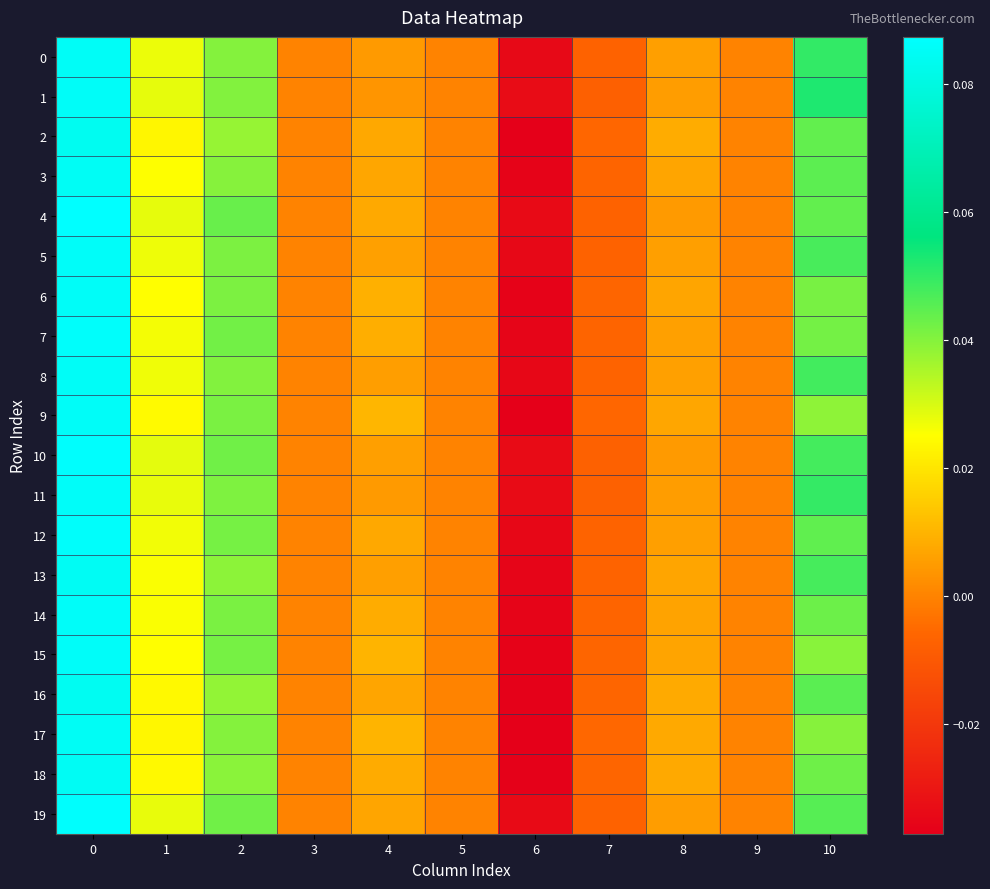

At how many categories does at least one series exceed 0?

6